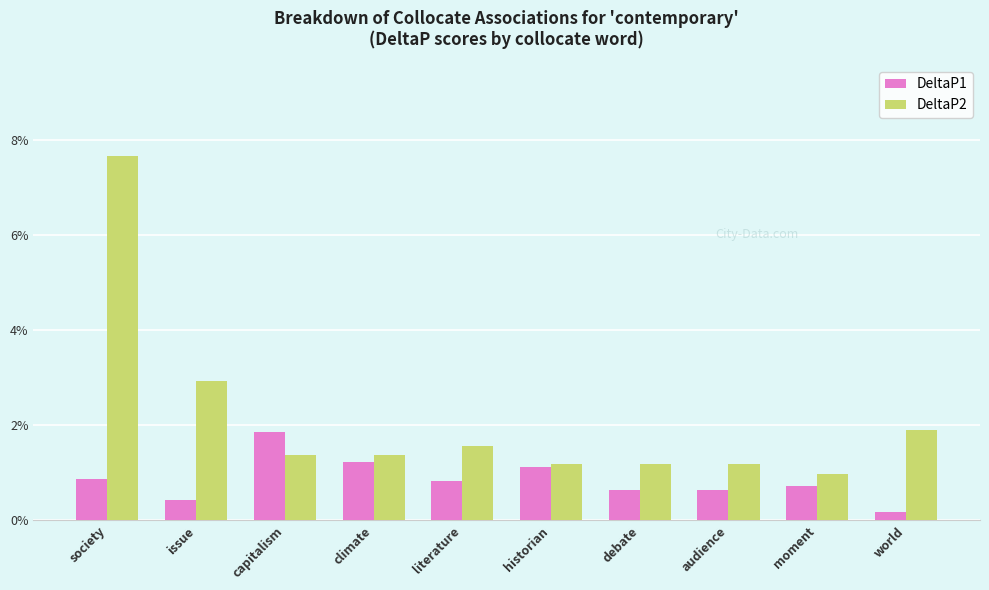

Which series has the largest total across all categories?

DeltaP2